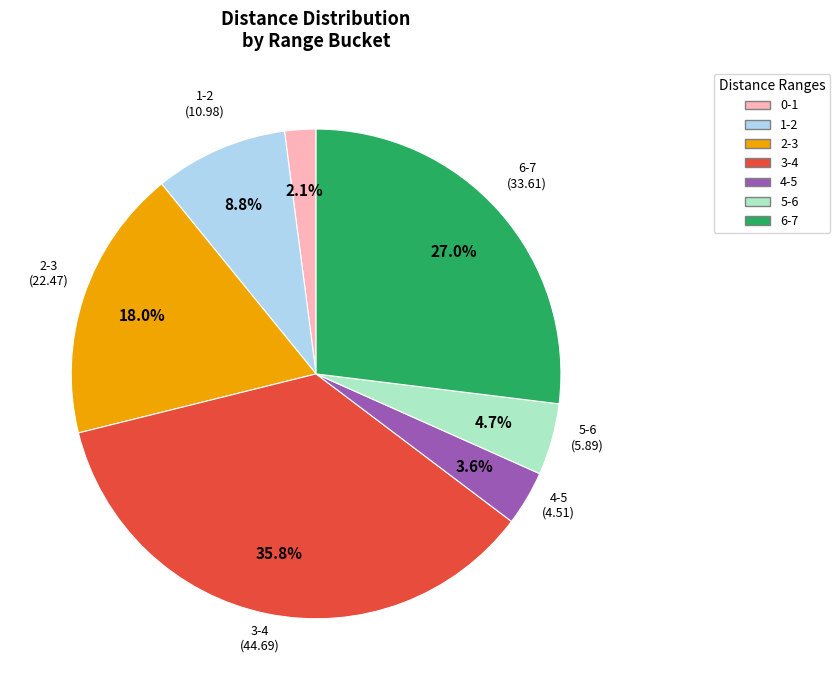

To the nearest percent, what is the difference between the largest and smallest slice percentages?

34%